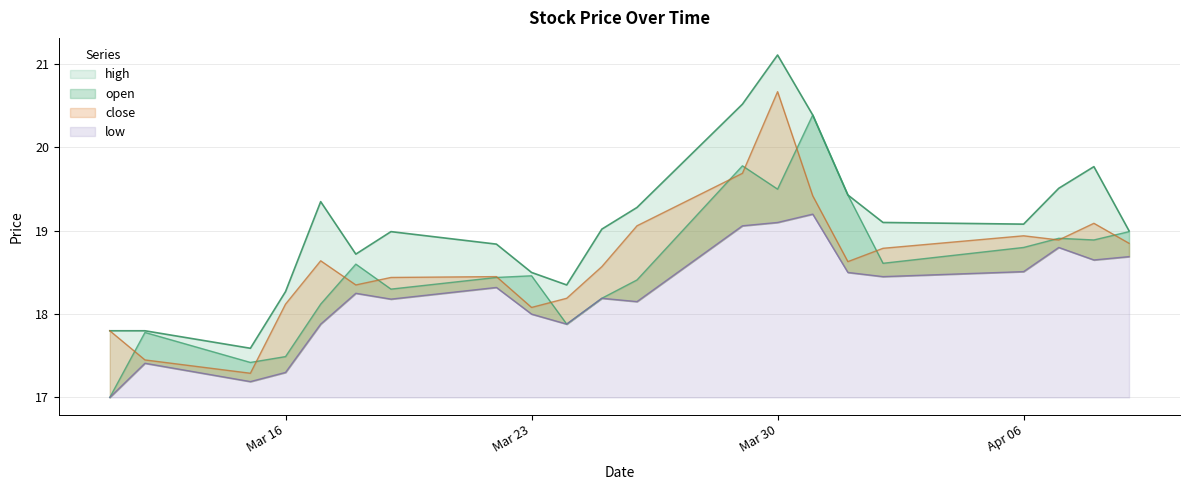

How many distinct data groups are displayed?

4